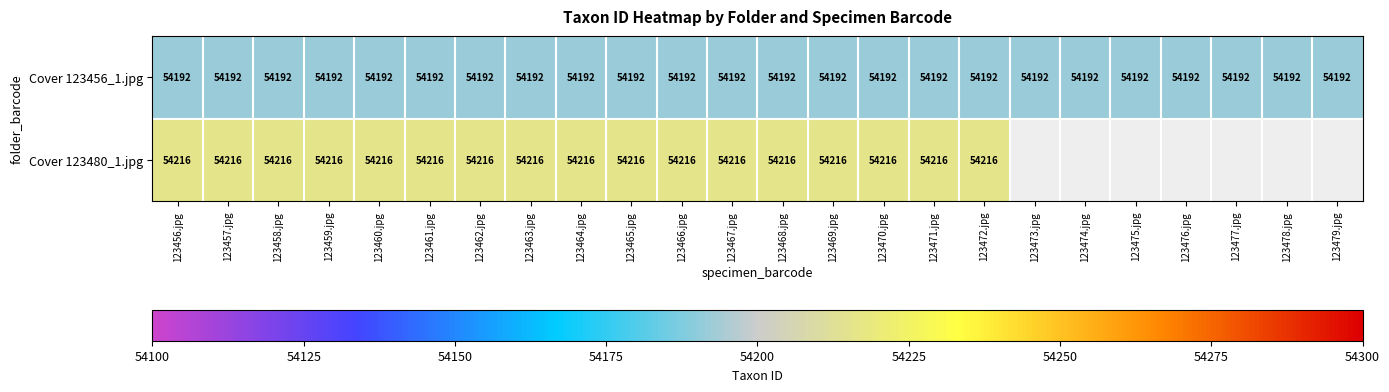

The value of Cover 123456_1.jpg at 123456.jpg is 97325. True or false?

False